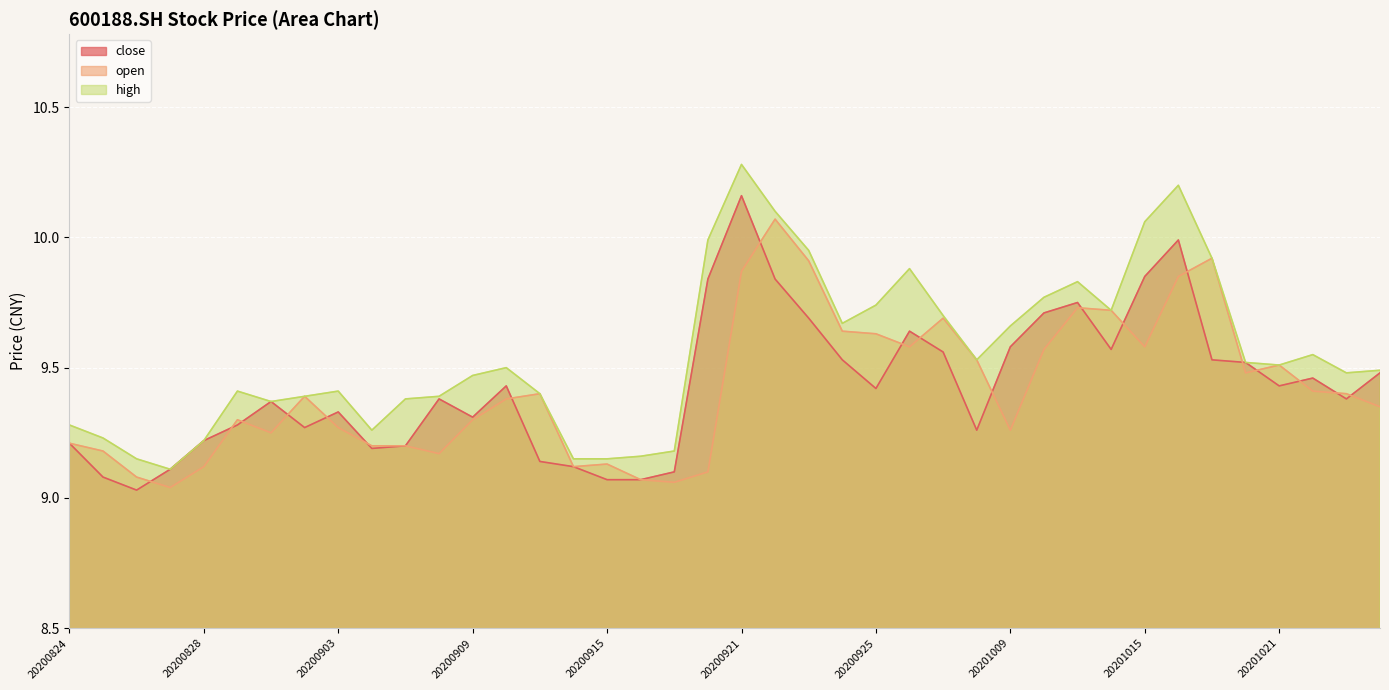

The value of high at 20200827 is 9.1. True or false?

True